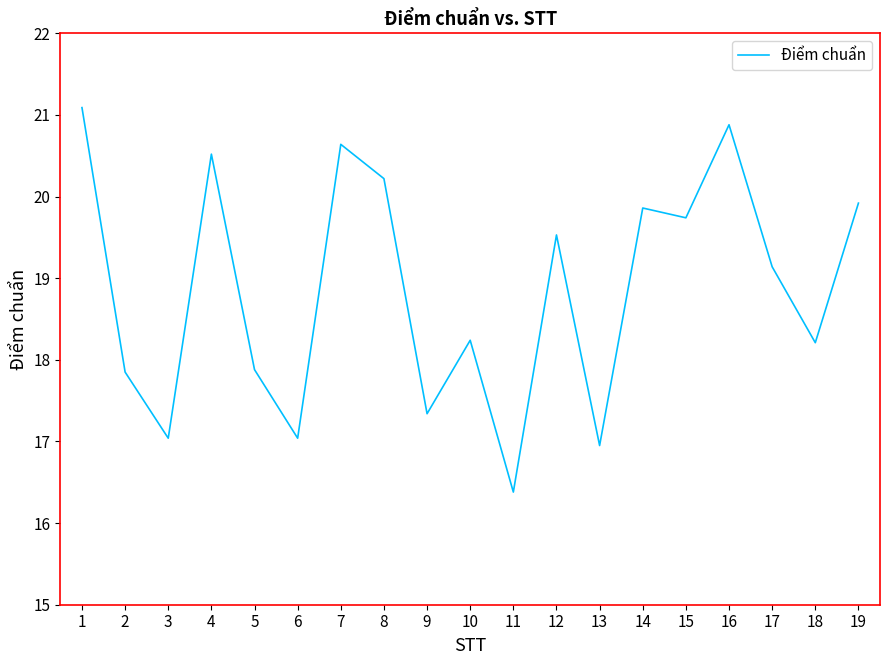

At which category does the chart reach its minimum across all series?

11